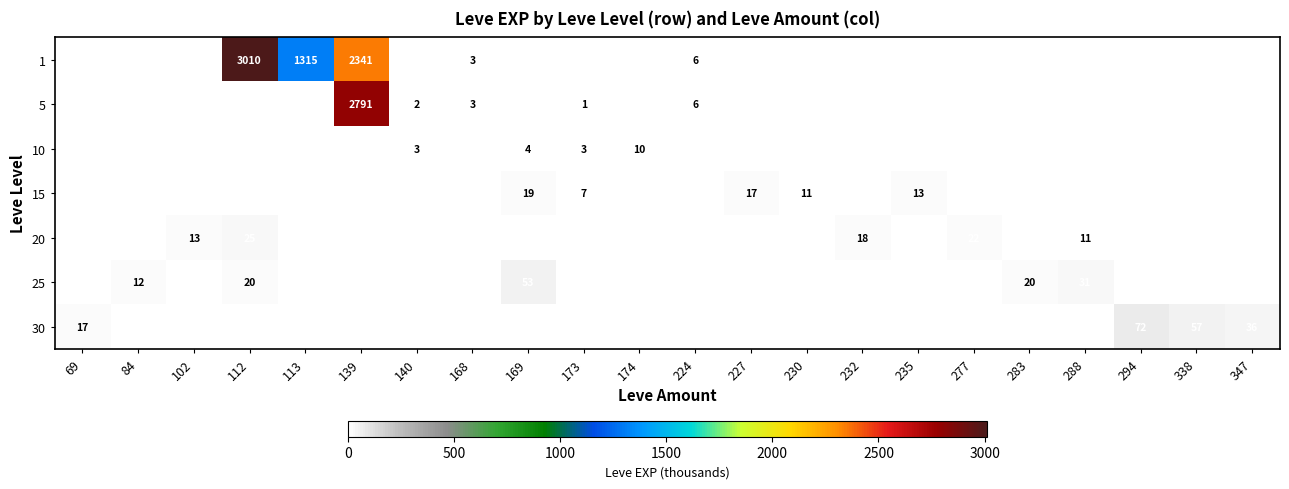

The 5 series shows 0 at 173. True or false?

False